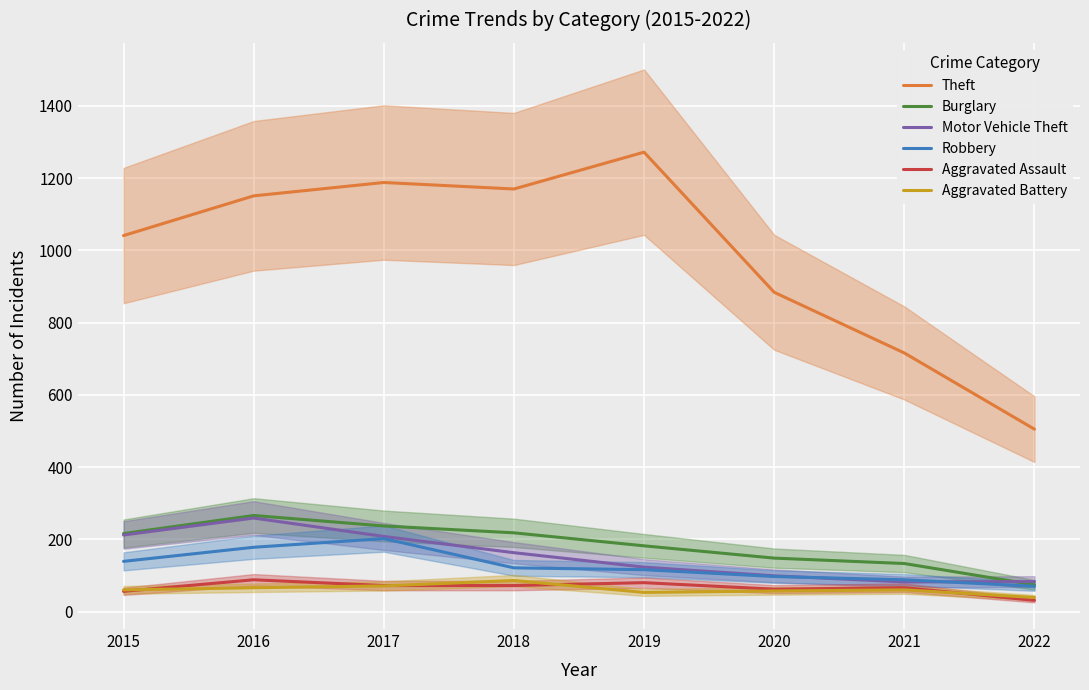

Does the chart display data point markers on the line(s)?

No